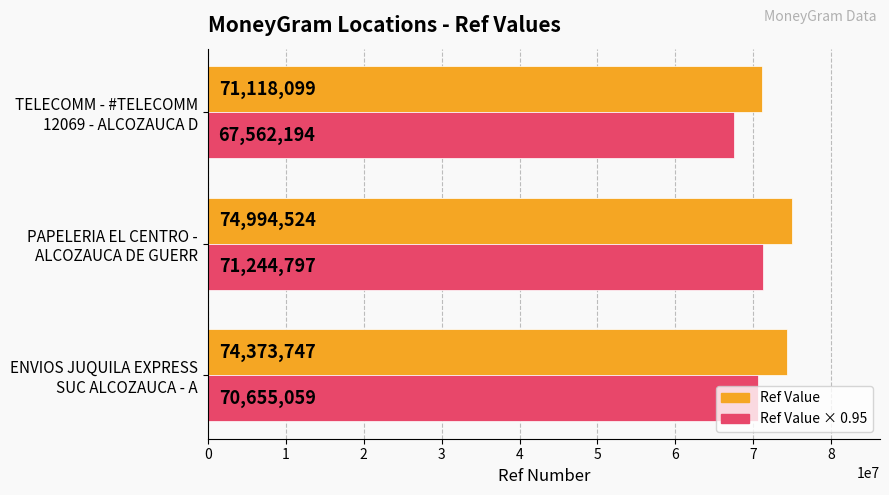

What is the greatest value displayed?

74994524.0